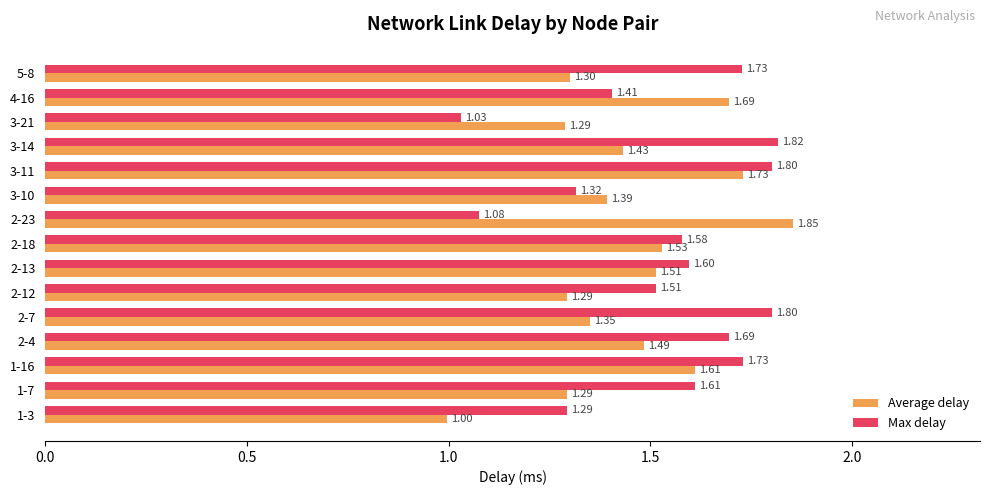

What are all the series names shown in the legend?

Average delay, Max delay